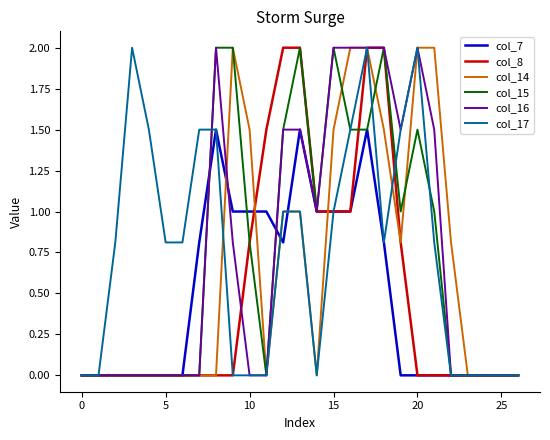

What is the maximum value shown in the chart?

2.0